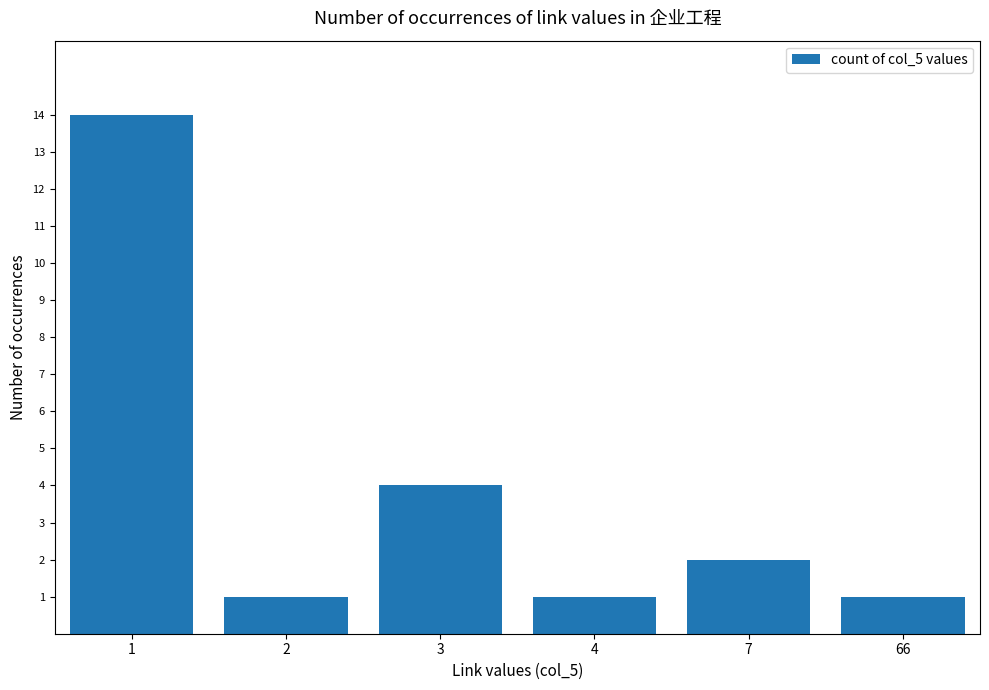

Reading left to right, transcribe all the data shown in this chart.

1=14	2=1	3=4	4=1	7=2	66=1